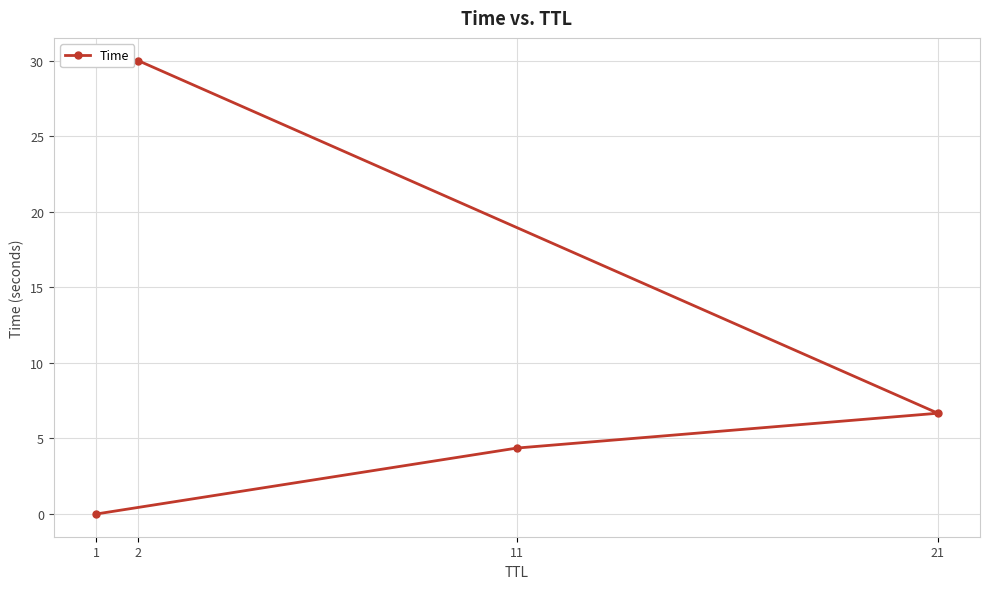

What is the label of the 1st point from the left?

1